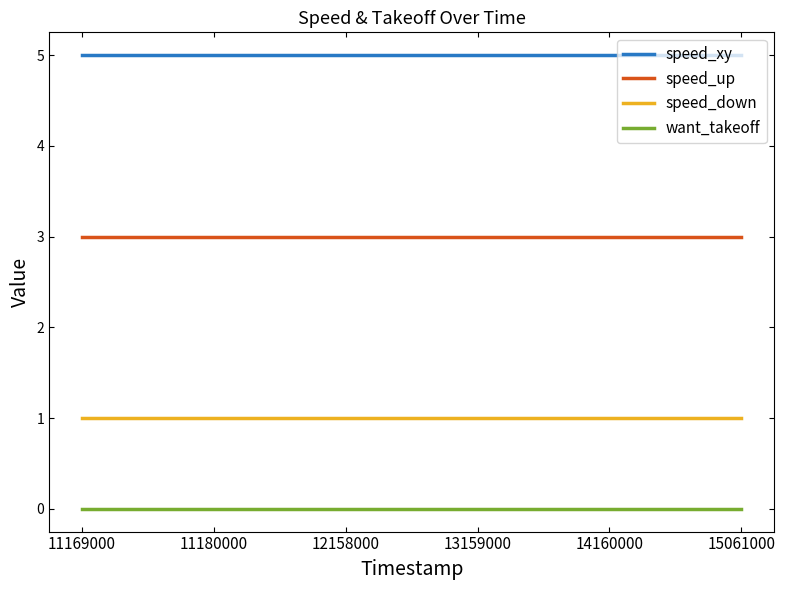

List the series in order of their overall mean, lowest first.

want_takeoff, speed_down, speed_up, speed_xy